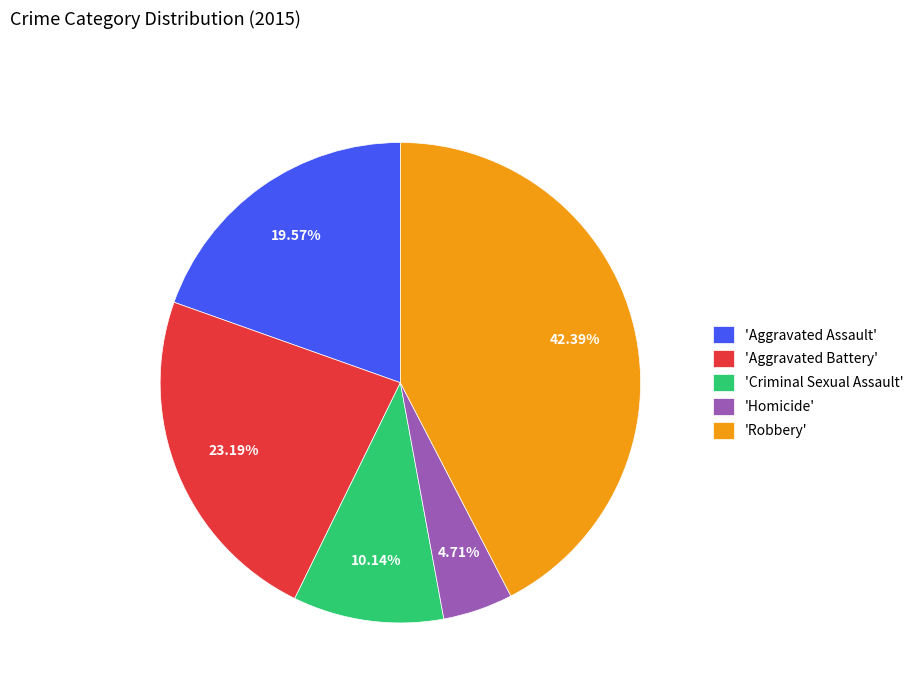

Is the sum of 'Aggravated Assault' and 'Robbery' greater than half?

Yes